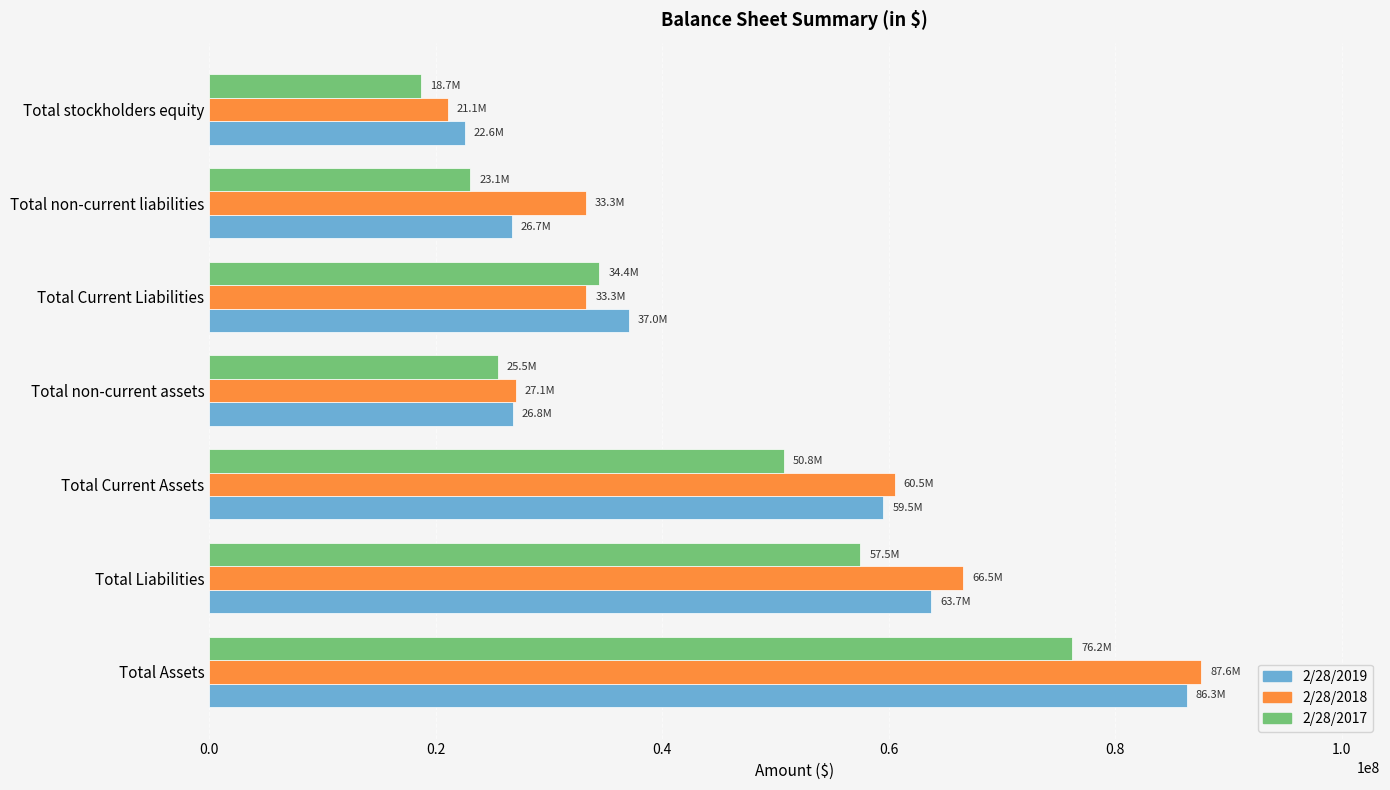

Which series has the largest range (max minus min)?

2/28/2018